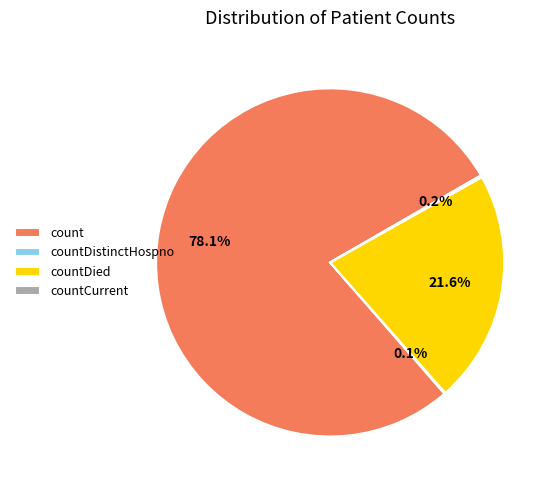

Approximately how many times larger is the value at count compared to countDied?

3.6